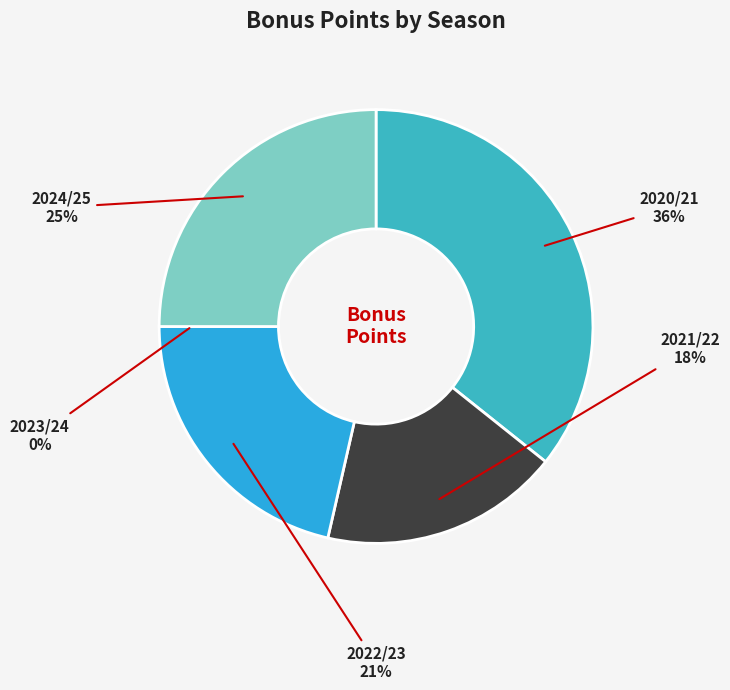

How many segments does this pie chart have?

5